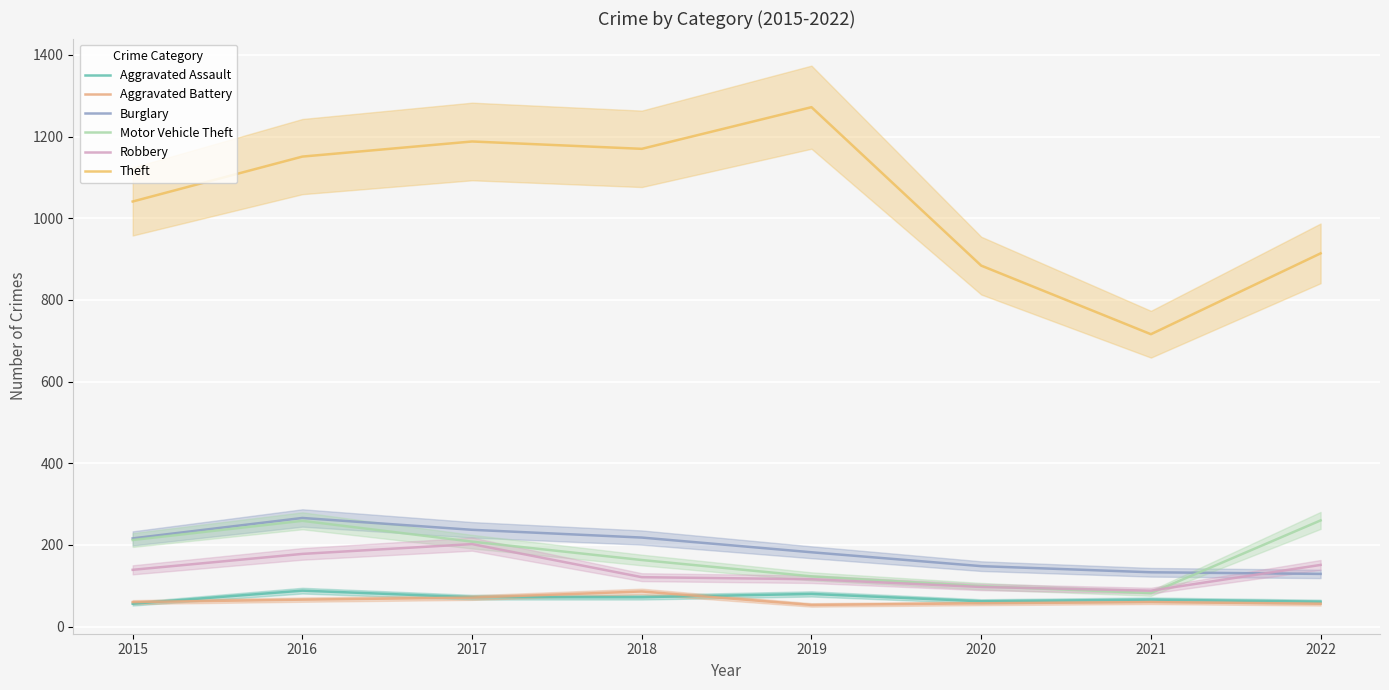

Is it true that Robbery equals 151 at 2022?

True